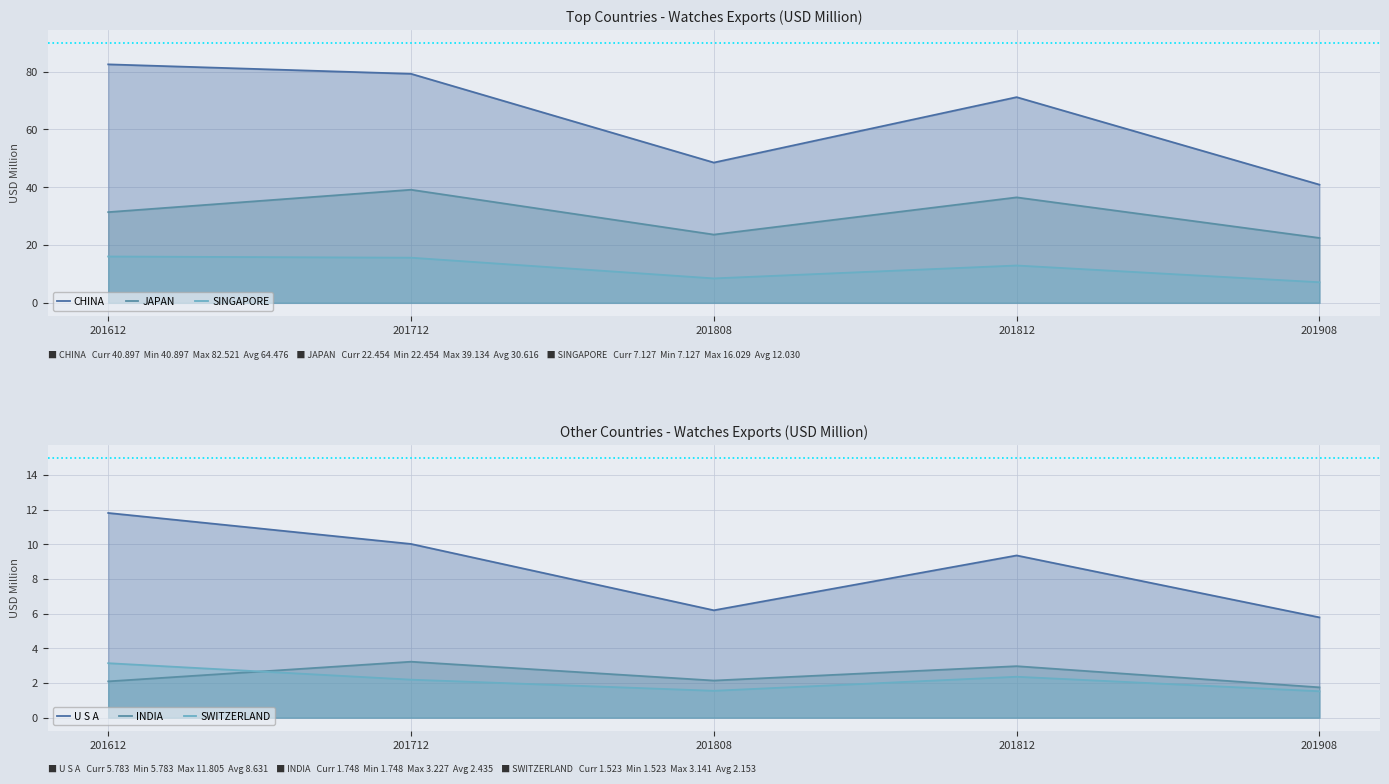

Where does the JAPAN series first go above 31?

201612